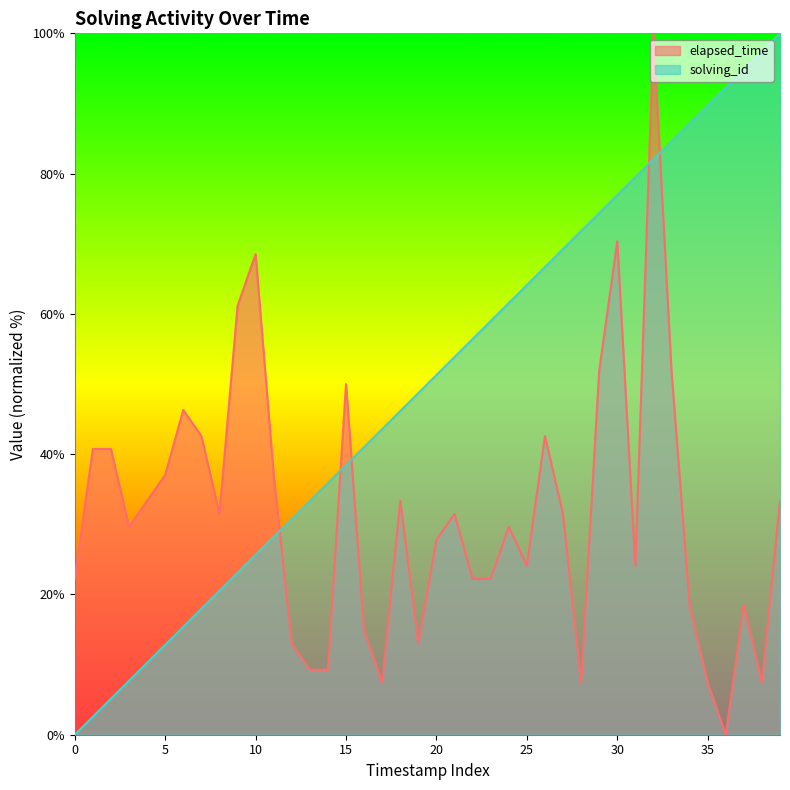

How many series are shown in this chart?

2